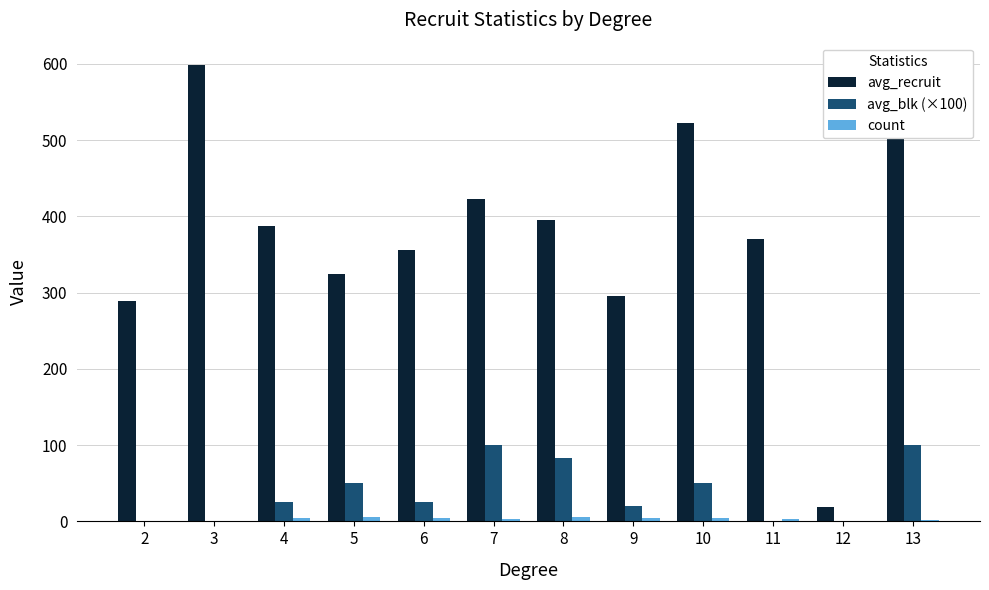

What is the spread (max minus min) of values at 10?

518.5